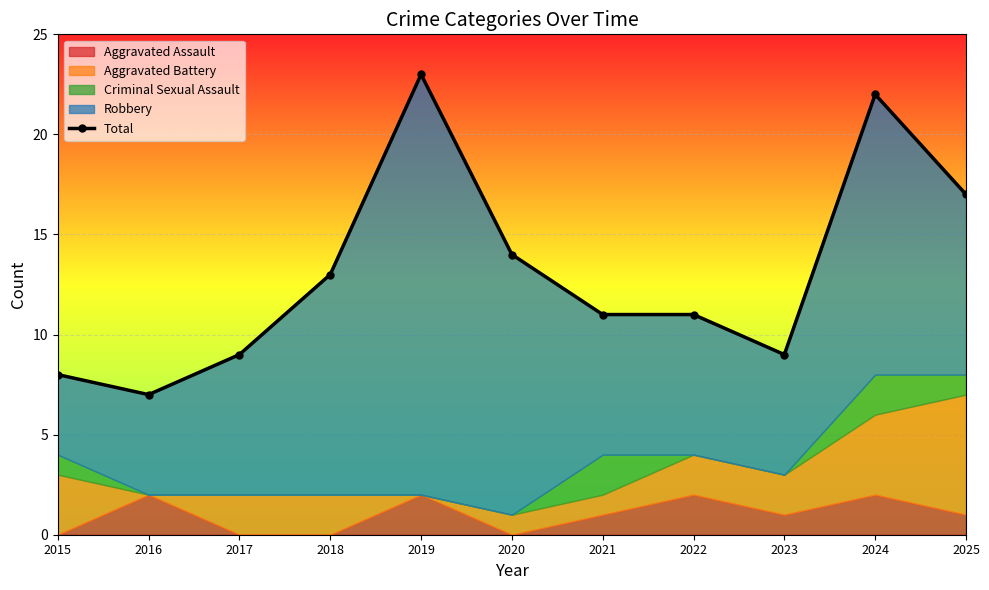

What is the average value?

13